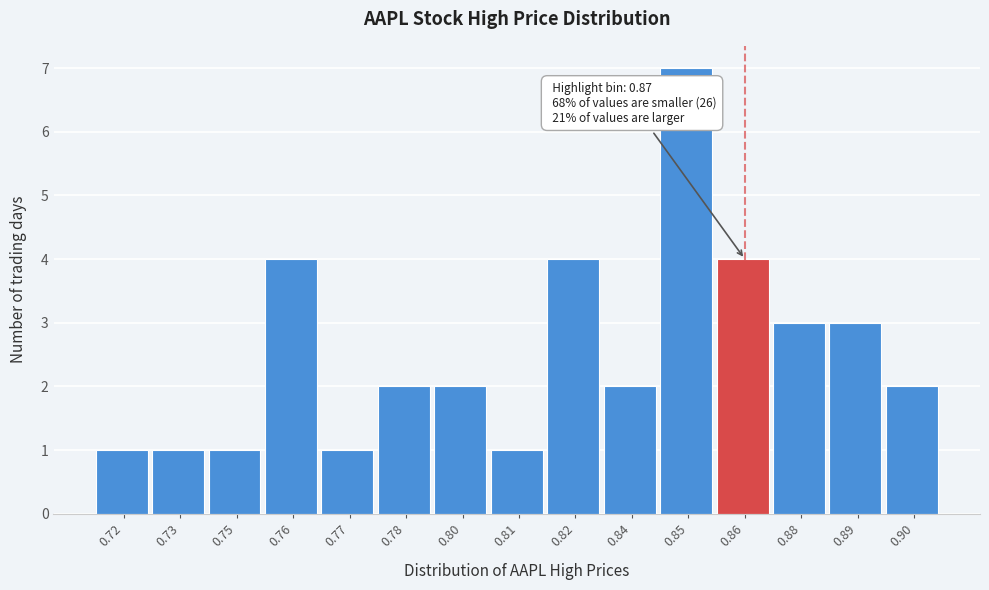

Reading left to right, list all the values displayed in this chart.

1	1	1	4	1	2	2	1	4	2	7	4	3	3	2